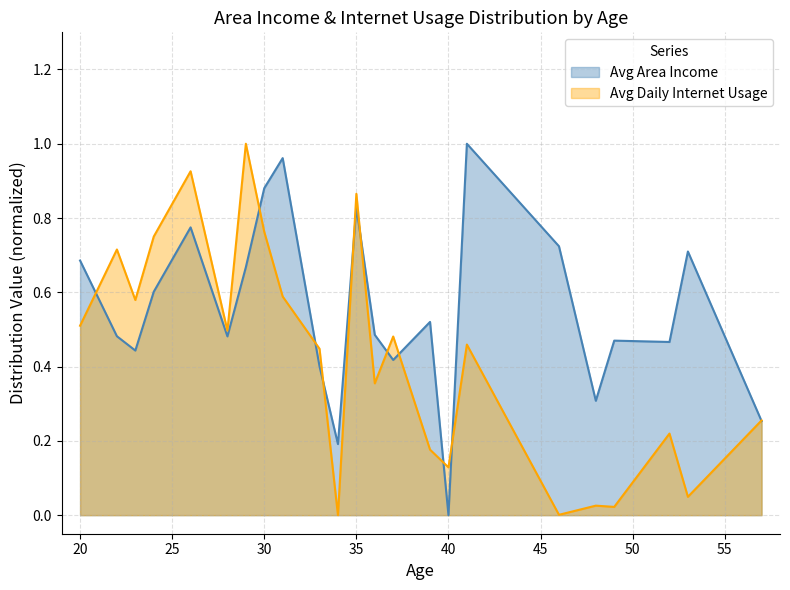

Is it true that Avg Daily Internet Usage equals 0.2 at 52?

True